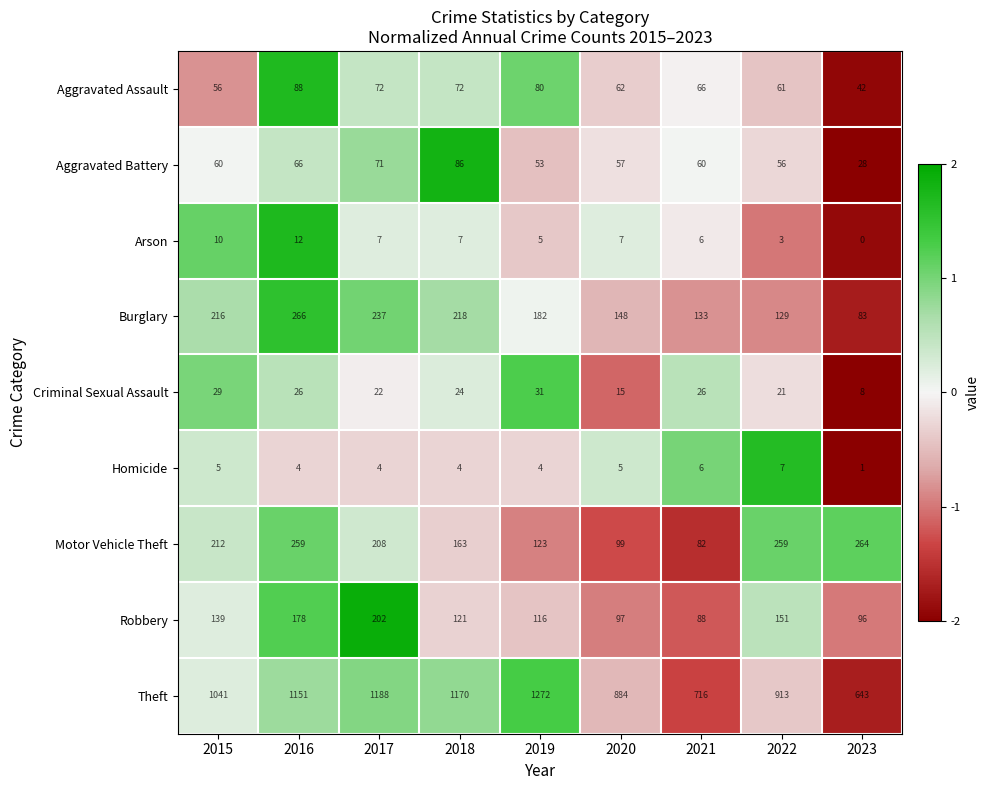

Where is Arson nearest to the value 6?

2021